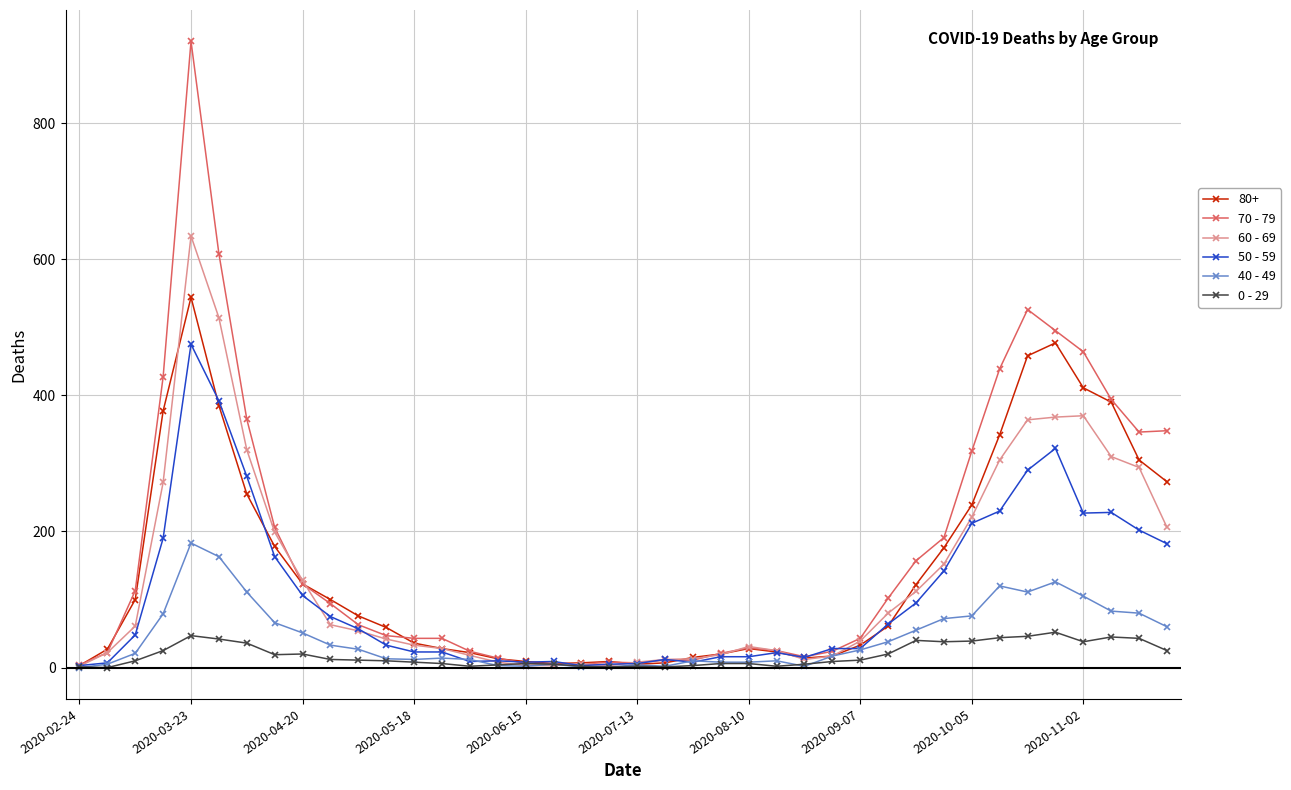

True or false: 0 - 29 has more than 2 points higher than both neighbors.

True